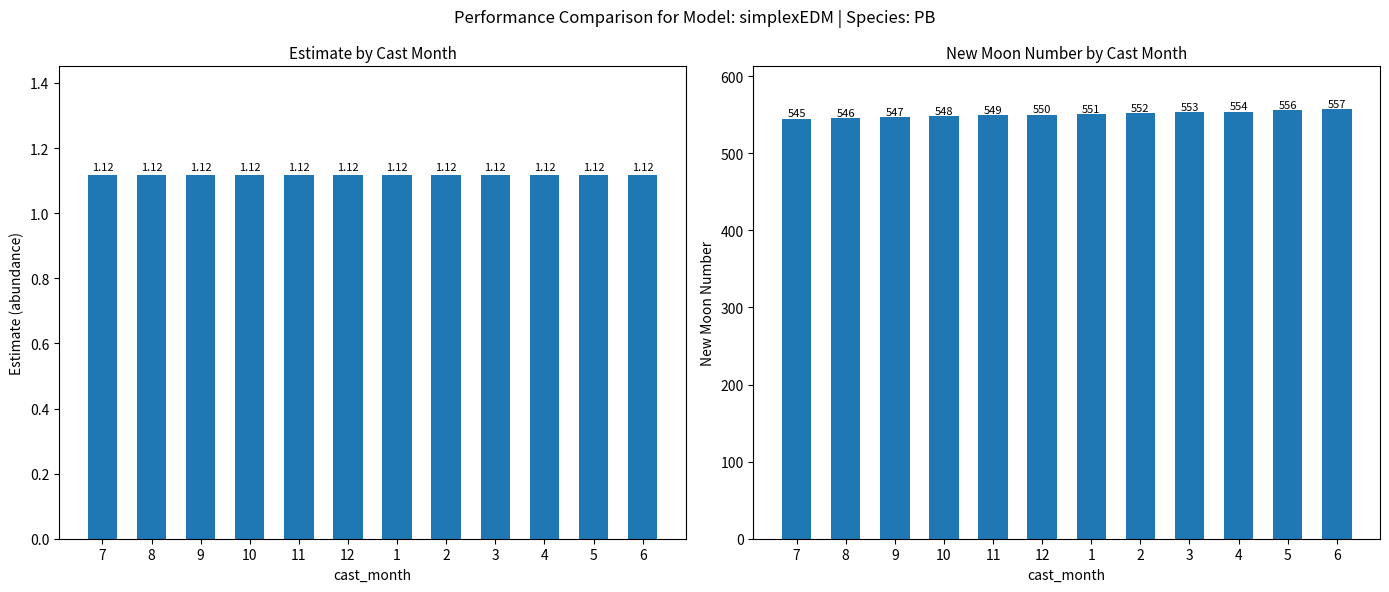

Reading left to right, extract all data points from this chart.

estimate: 1.1	1.1	1.1	1.1	1.1	1.1	1.1	1.1	1.1	1.1	1.1	1.1
newmoonnumber: 545.0	546.0	547.0	548.0	549.0	550.0	551.0	552.0	553.0	554.0	556.0	557.0